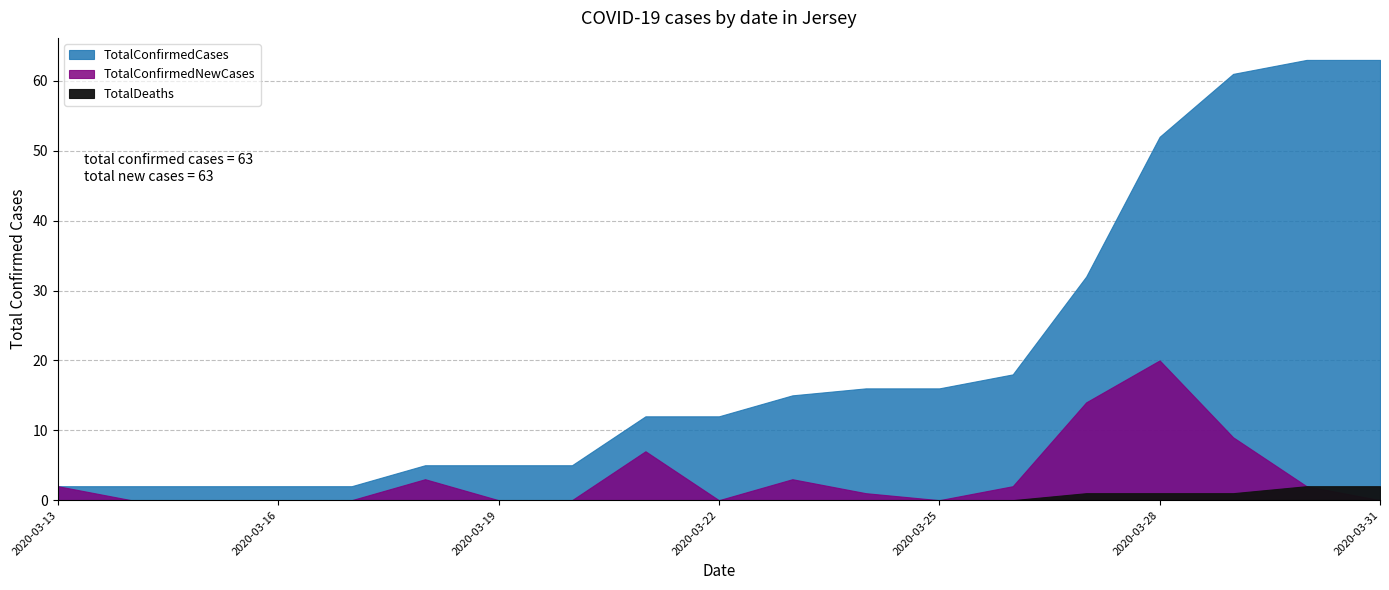

Reading right to left, extract all data points from this chart.

TotalConfirmedCases: 63	63	61	52	32	18	16	16	15	12	12	5	5	5	2	2	2	2	2
TotalConfirmedNewCases: 0	2	9	20	14	2	0	1	3	0	7	0	0	3	0	0	0	0	2
TotalDeaths: 2	2	1	1	1	0	0	0	0	0	0	0	0	0	0	0	0	0	0